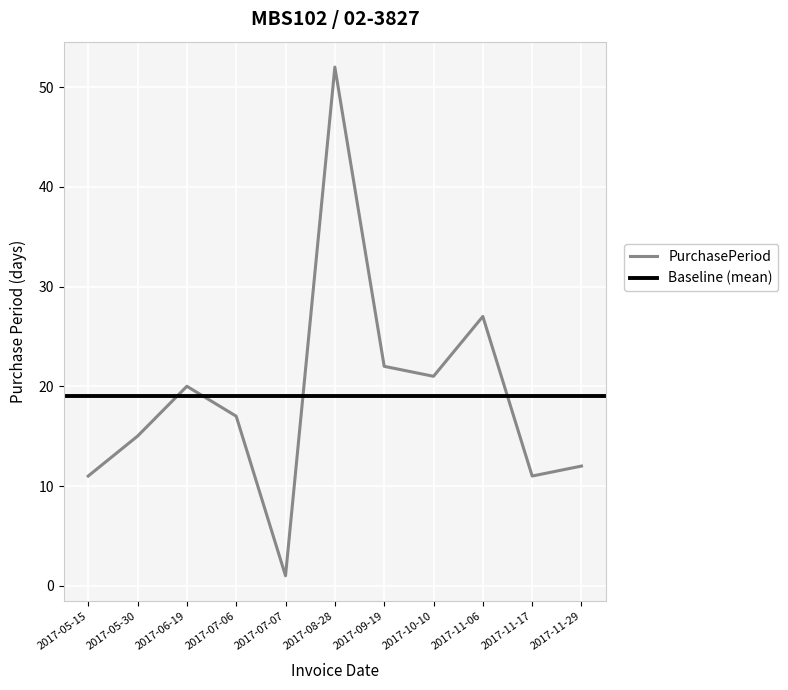

List the labels in order of value, largest first.

2017-08-28, 2017-11-06, 2017-09-19, 2017-10-10, 2017-06-19, 2017-07-06, 2017-05-30, 2017-11-29, 2017-05-15, 2017-11-17, 2017-07-07